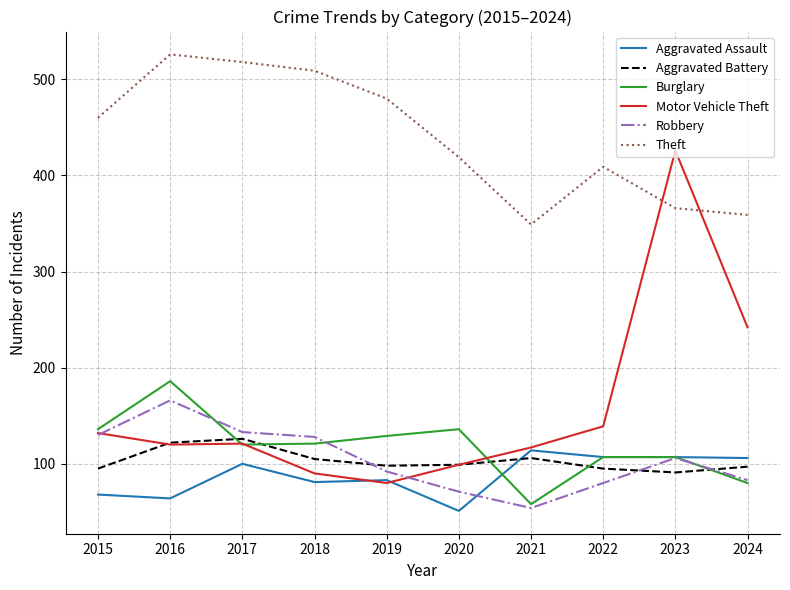

True or false: Motor Vehicle Theft has a value of 79 at 2024.

False